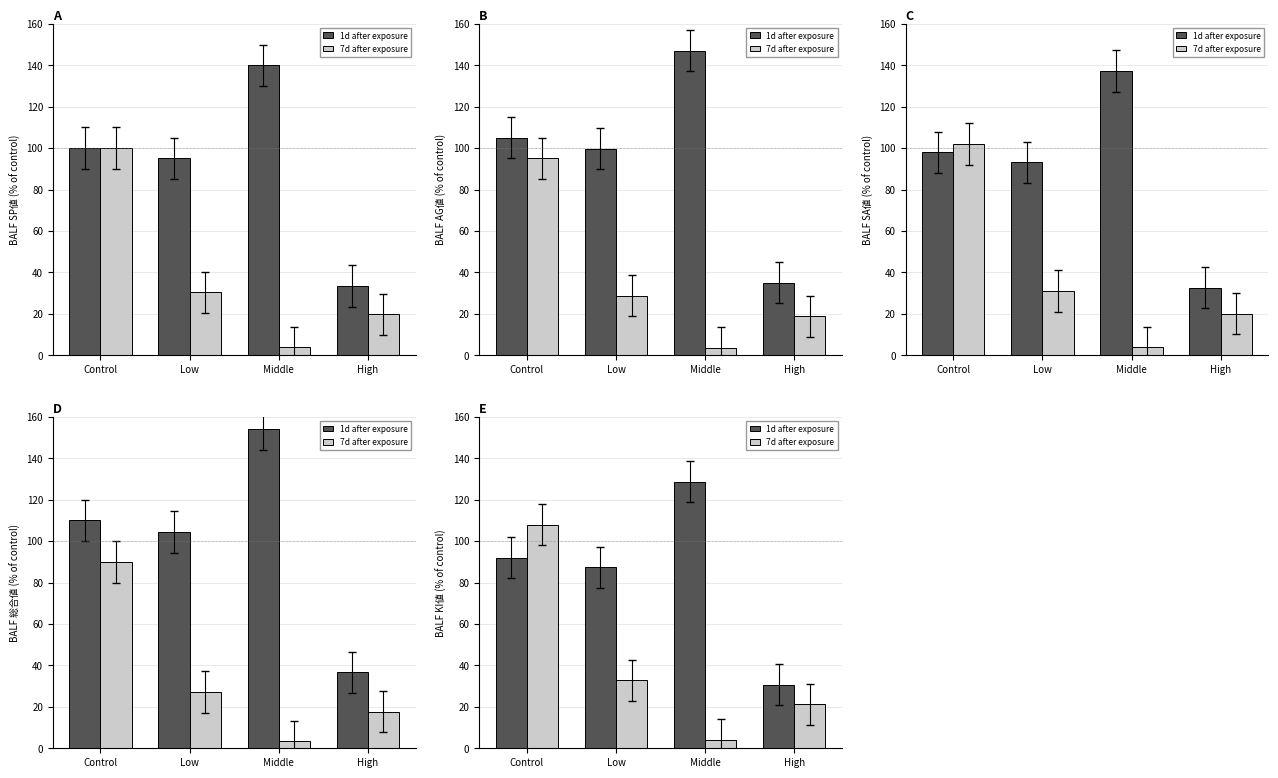

What is the difference between the 1d after exposure values at Middle and High?

98.1